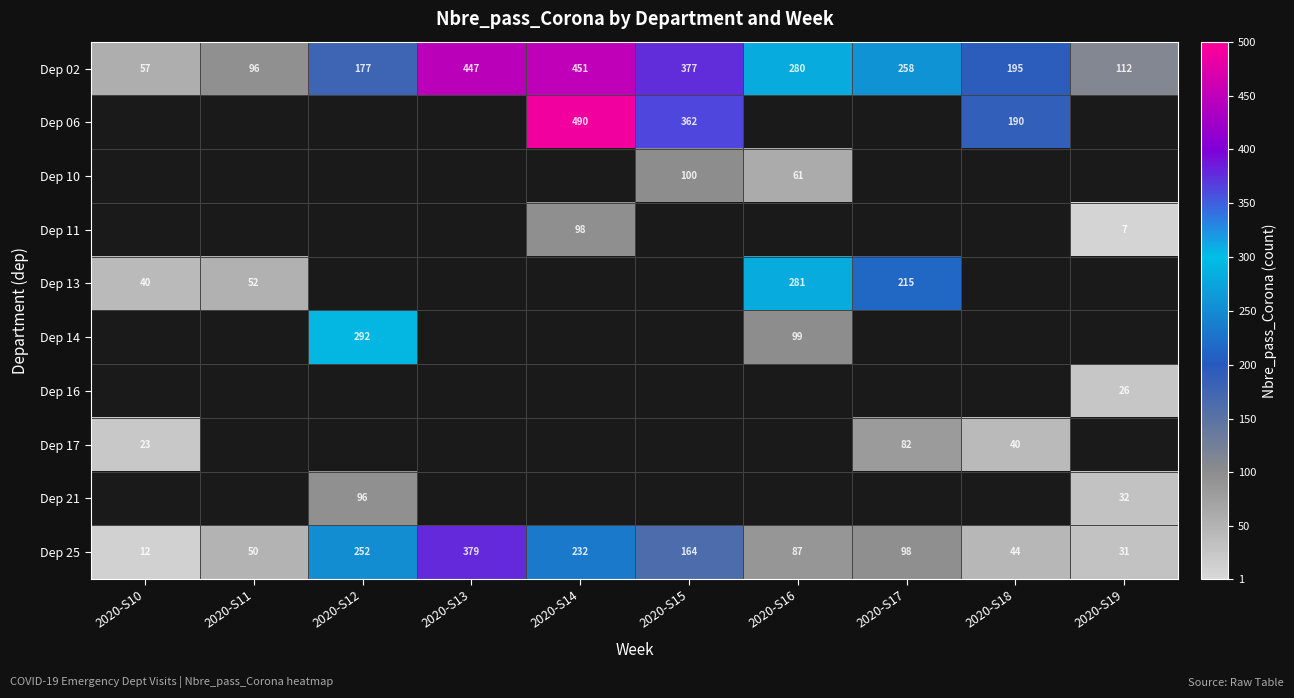

What is the spread (max minus min) of values at 2020-S19?

105.0